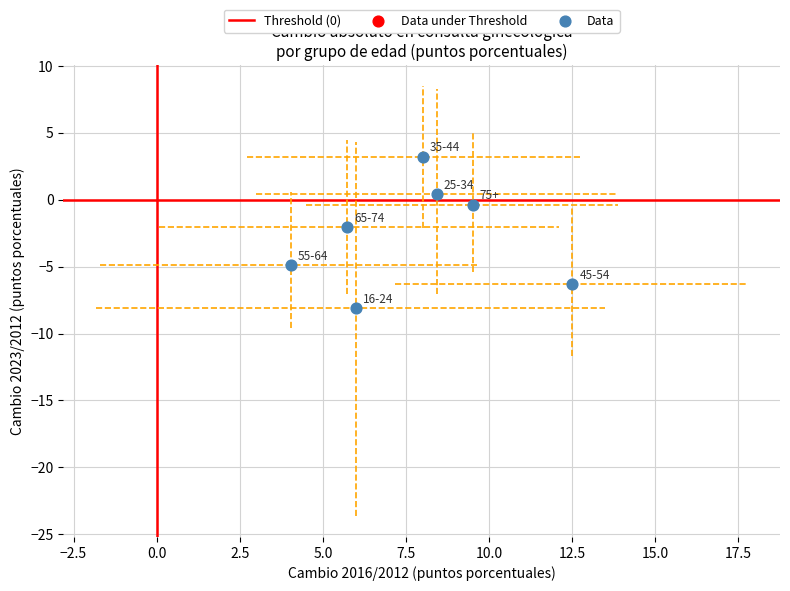

What is the range of X values (max minus min)?

8.5